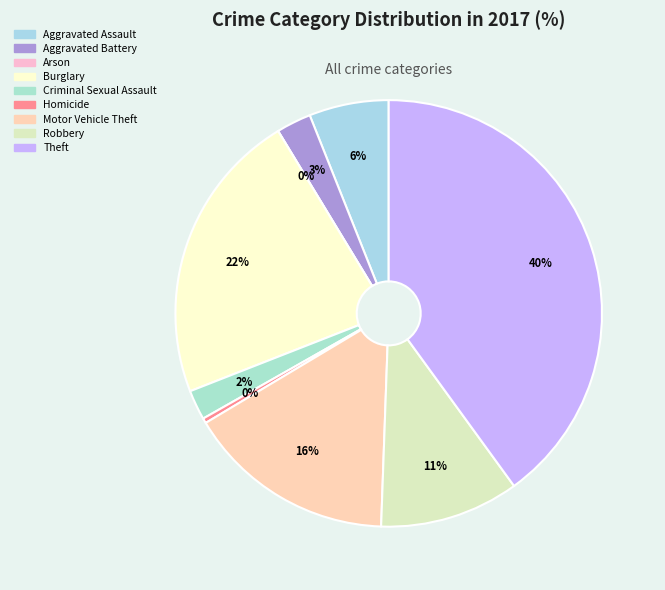

How many segments does this pie chart have?

9